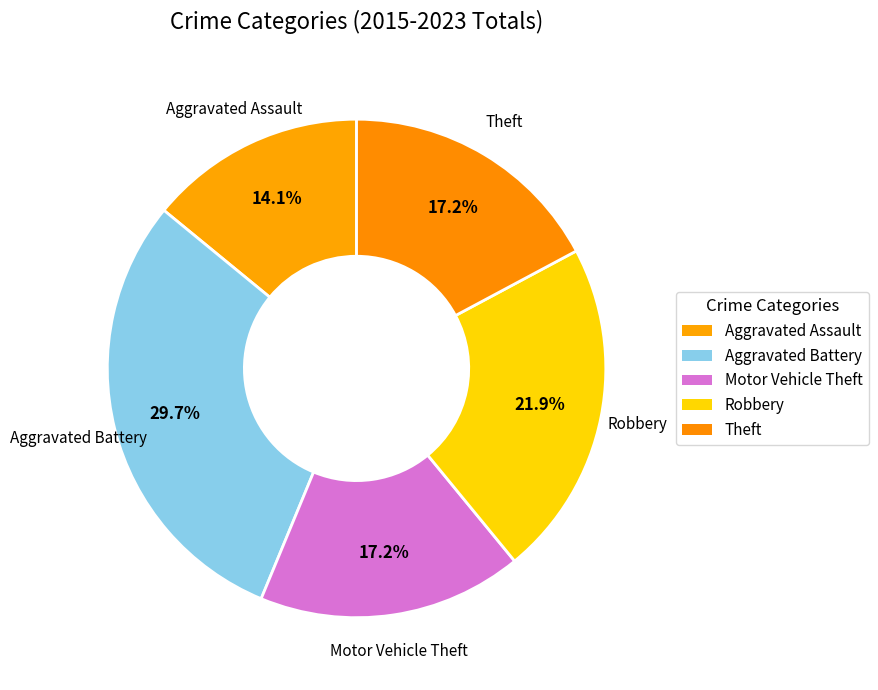

To the nearest percent, what portion does Aggravated Assault represent?

14%